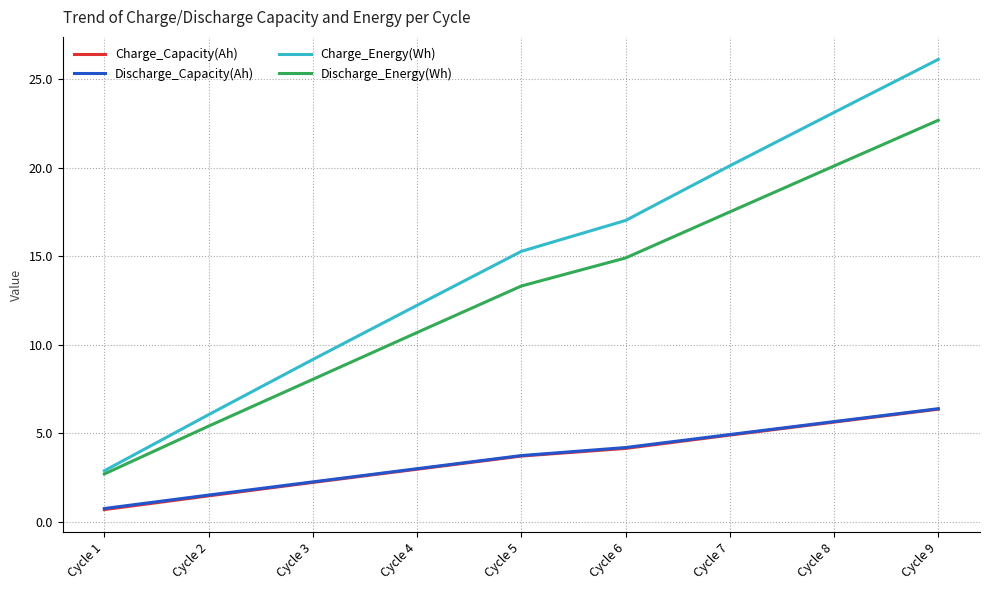

True or false: Discharge_Energy(Wh) and Discharge_Capacity(Ah) cross at least once.

False